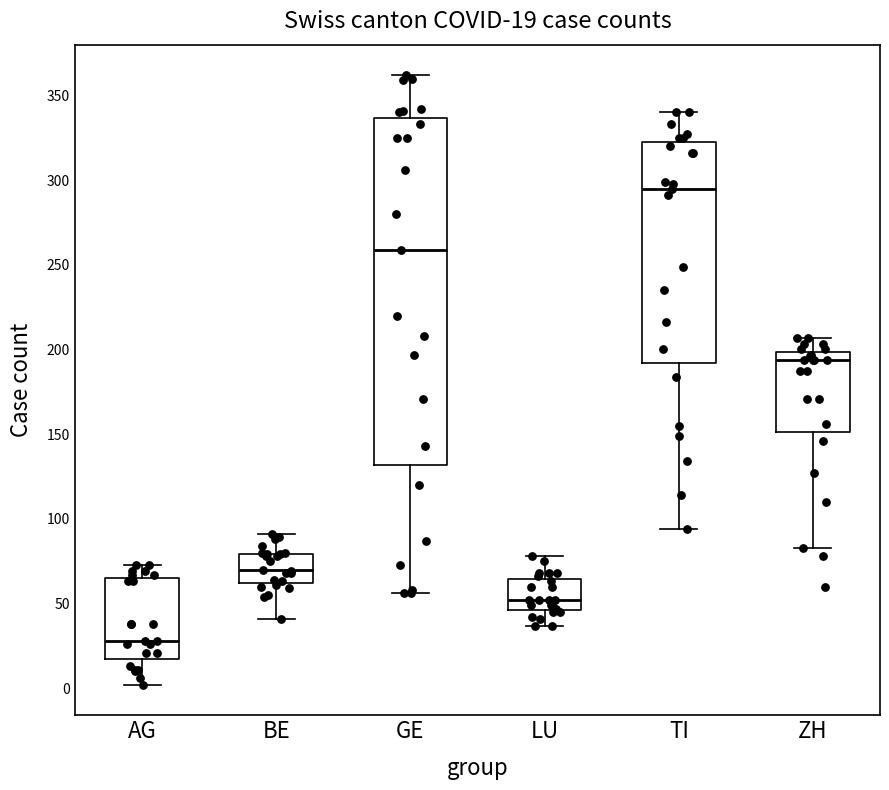

Which box is the tallest, from its lower edge to its upper edge?

GE